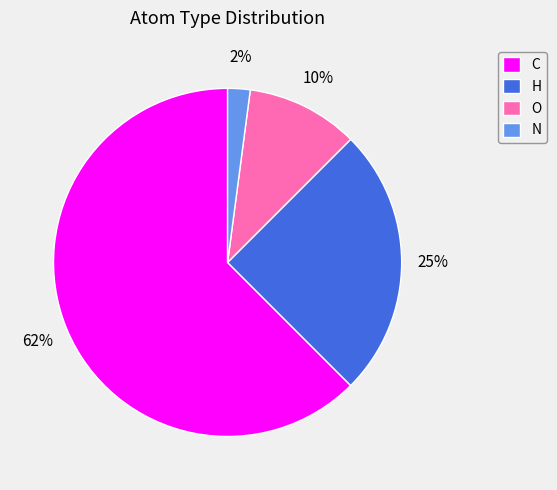

What percentage is the O slice, to the nearest percent?

10%